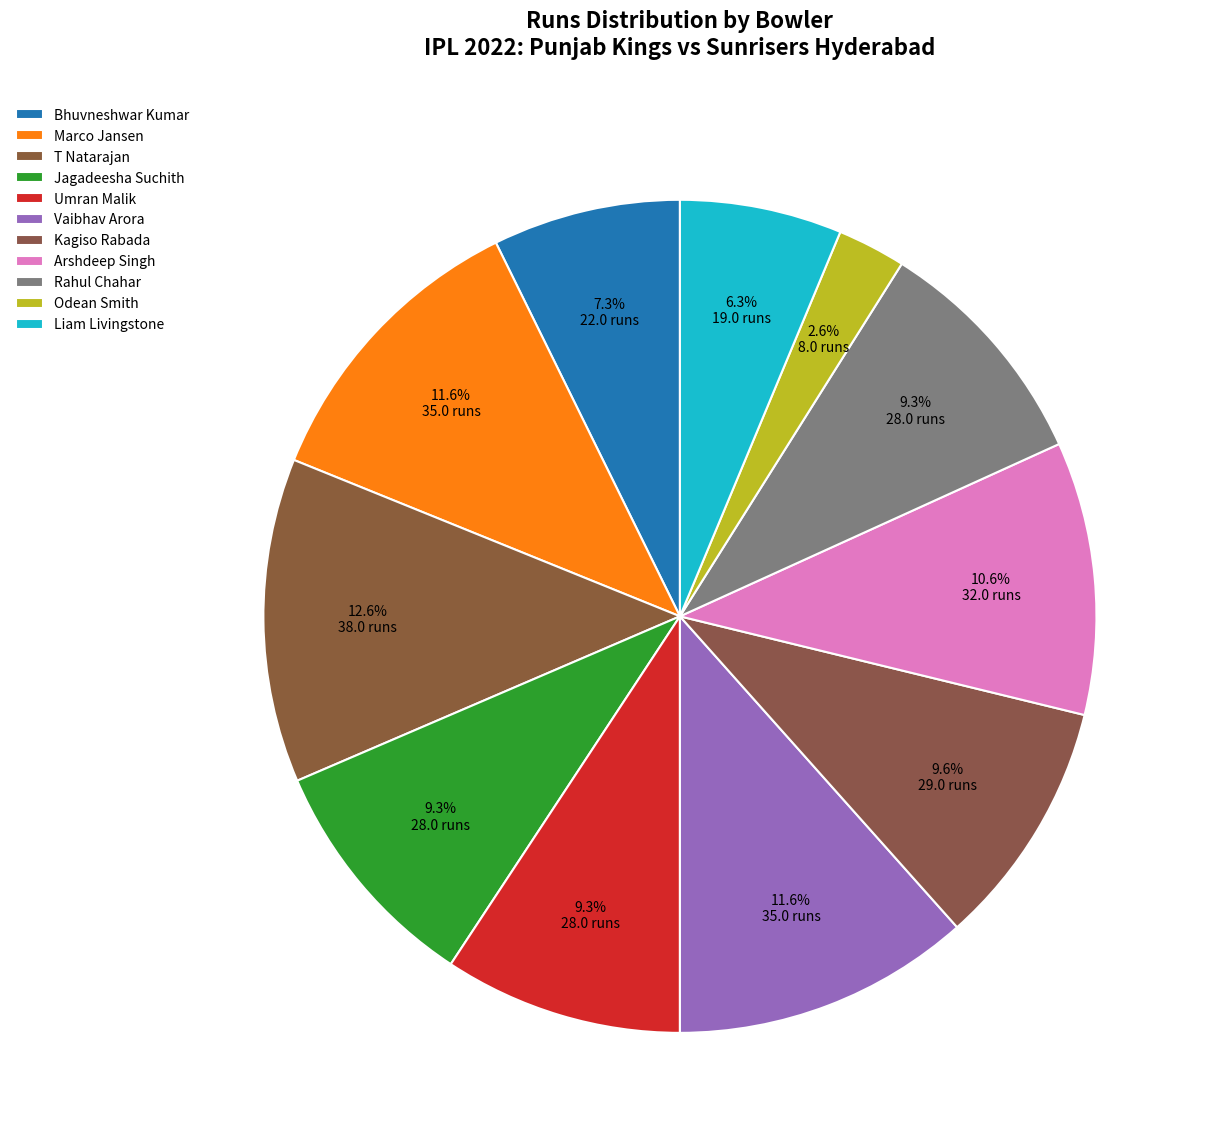

To the nearest percent, what is the difference between the Odean Smith and Vaibhav Arora slice percentages?

9%